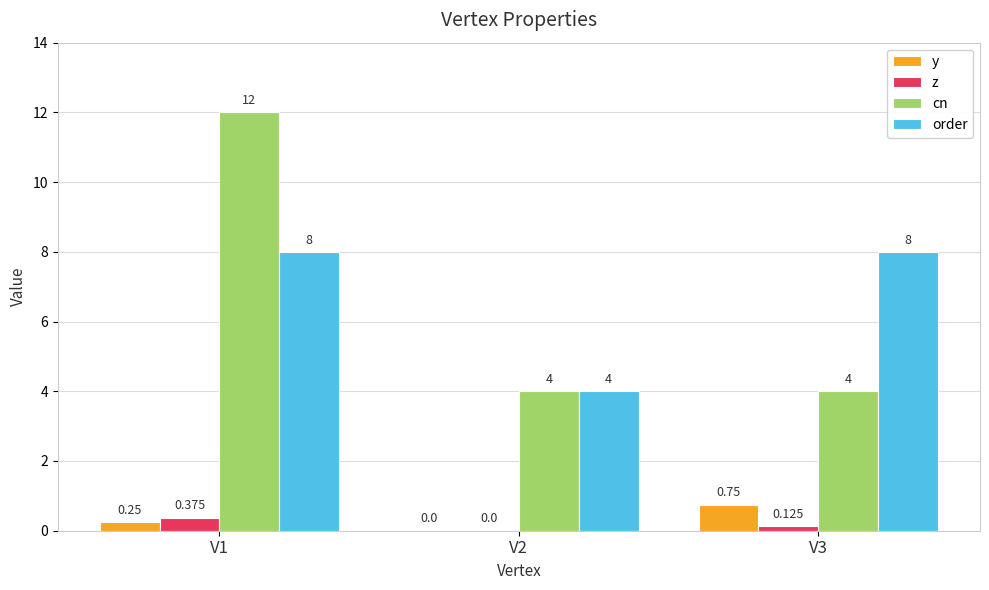

Which series changed the most between V1 and V3?

cn